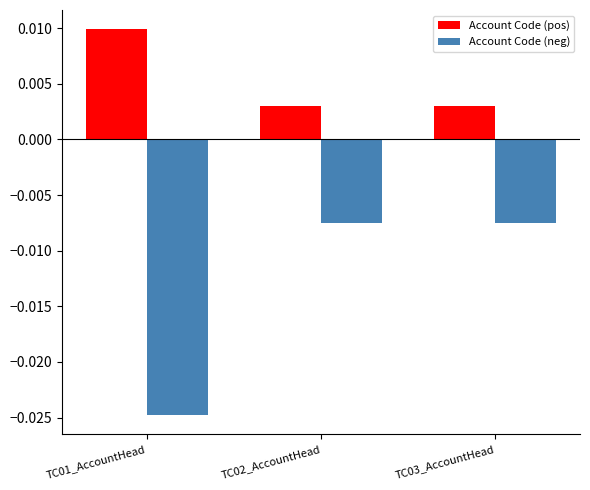

At which label does Account Code (pos) reach its peak?

TC01_AccountHead